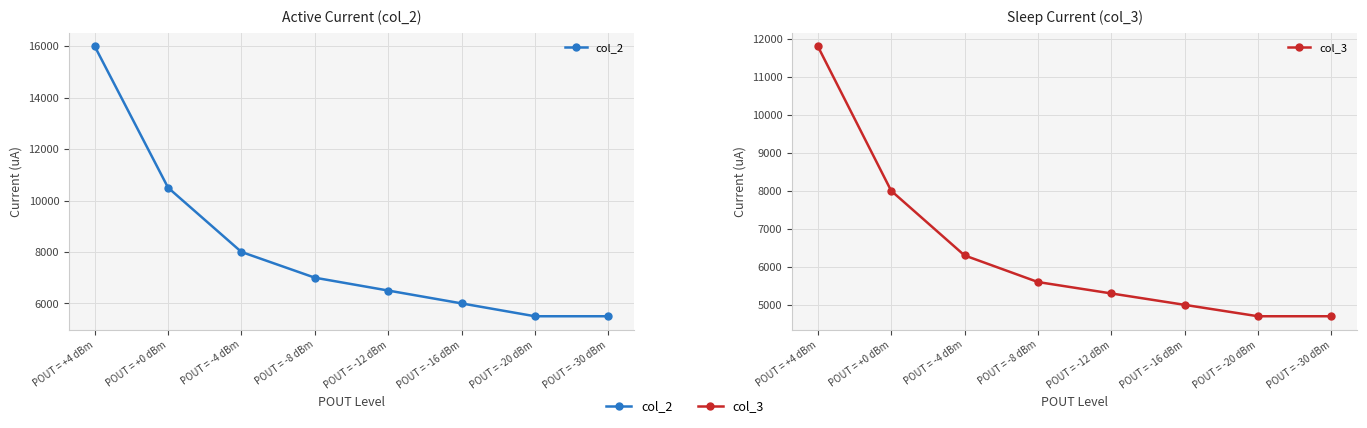

True or false: col_3 has a value of 4700 at POUT = -30 dBm.

True